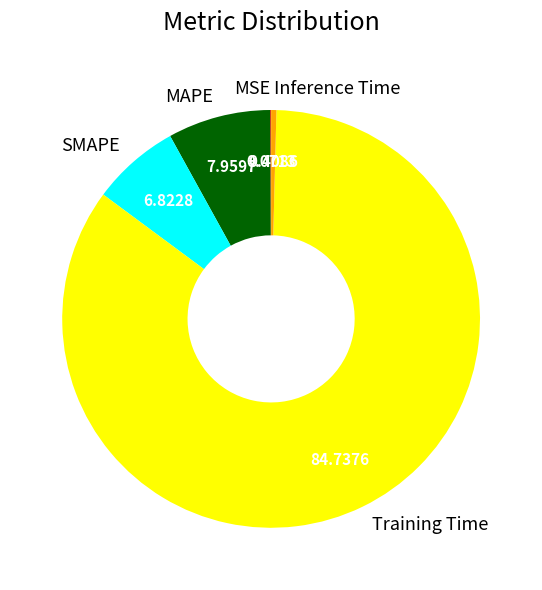

What is the largest slice in the pie chart?

Training Time